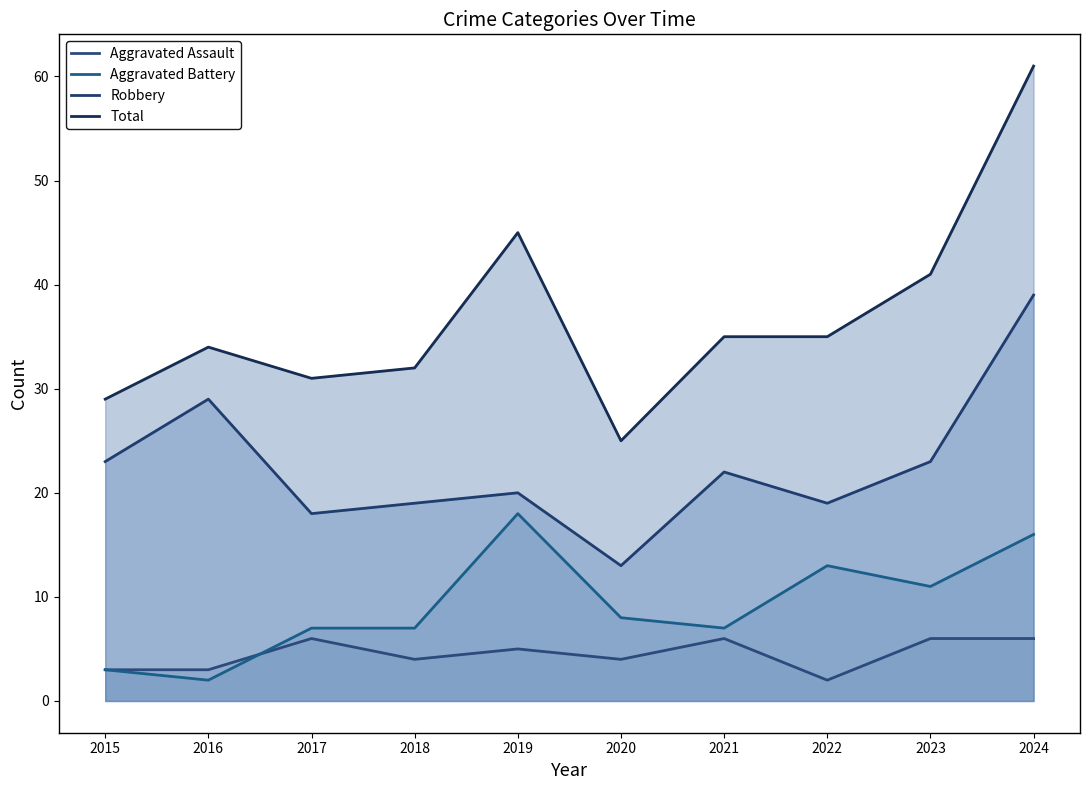

Reading left to right, extract all data points from this chart.

Aggravated Assault: 2015=3	2016=3	2017=6	2018=4	2019=5	2020=4	2021=6	2022=2	2023=6	2024=6
Aggravated Battery: 2015=3	2016=2	2017=7	2018=7	2019=18	2020=8	2021=7	2022=13	2023=11	2024=16
Robbery: 2015=23	2016=29	2017=18	2018=19	2019=20	2020=13	2021=22	2022=19	2023=23	2024=39
Total: 2015=29	2016=34	2017=31	2018=32	2019=45	2020=25	2021=35	2022=35	2023=41	2024=61